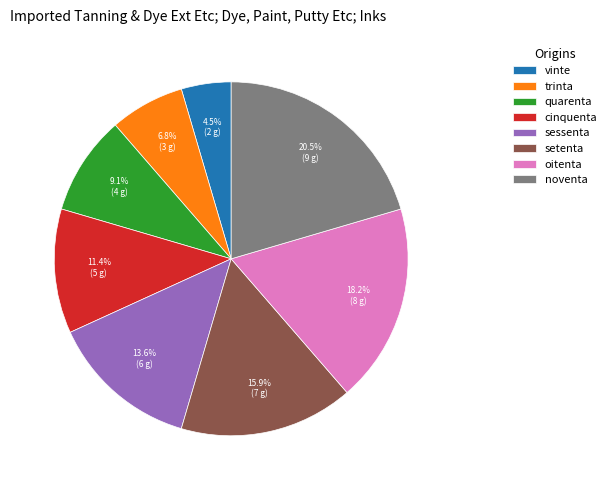

Which has a higher value, trinta or sessenta?

sessenta